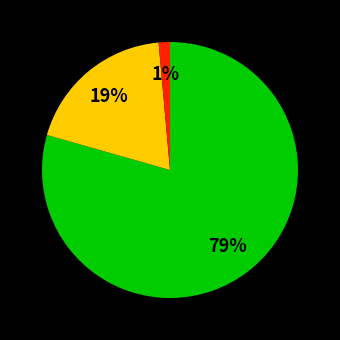

To the nearest percent, what is the average slice percentage?

33%